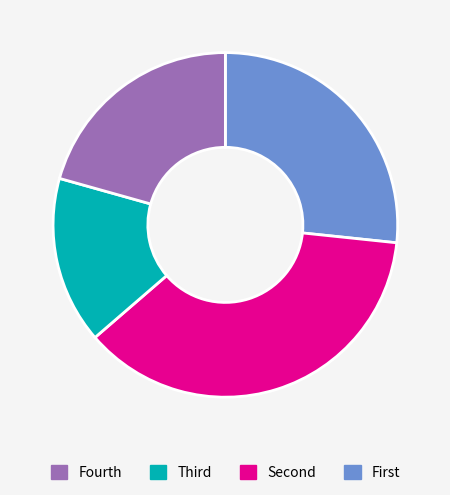

Does any single category account for the majority?

No